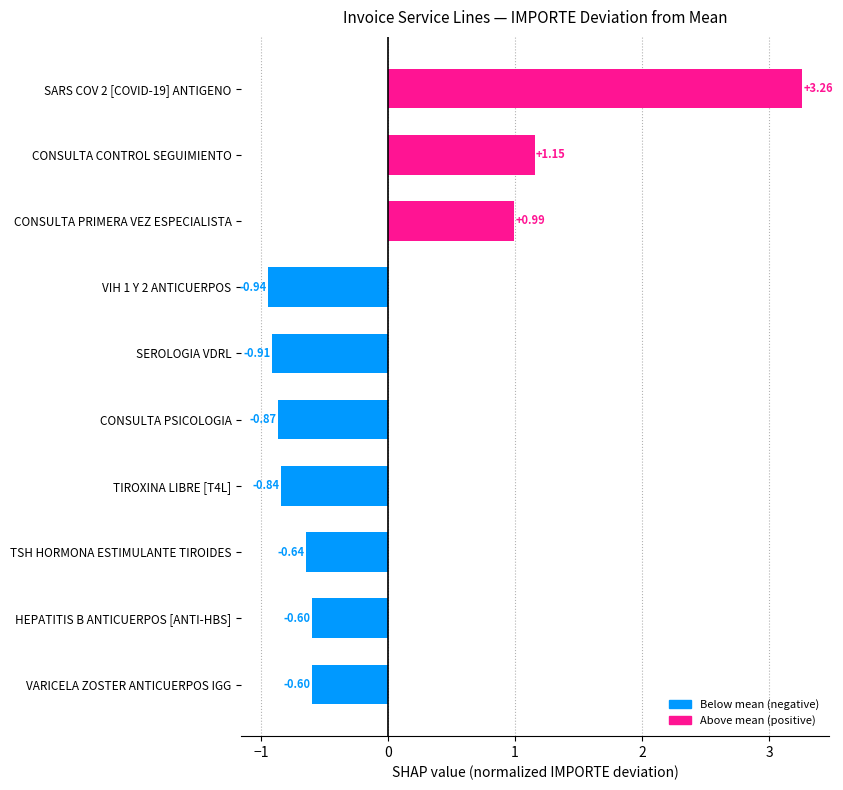

Which has a higher value, SARS COV 2 [COVID-19] ANTIGENO or TSH HORMONA ESTIMULANTE TIROIDES?

SARS COV 2 [COVID-19] ANTIGENO